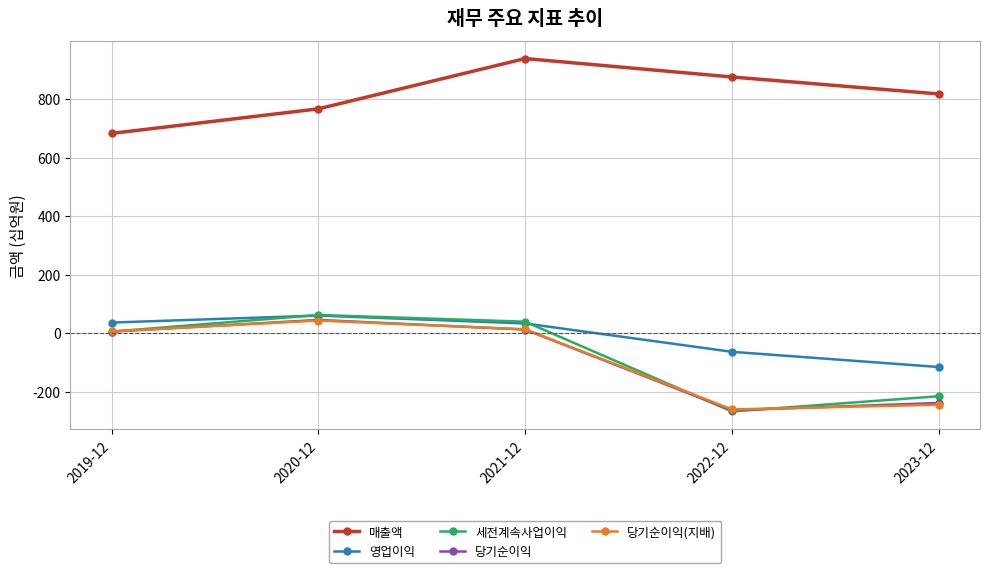

What is the spread (max minus min) of values at 2019-12?

678